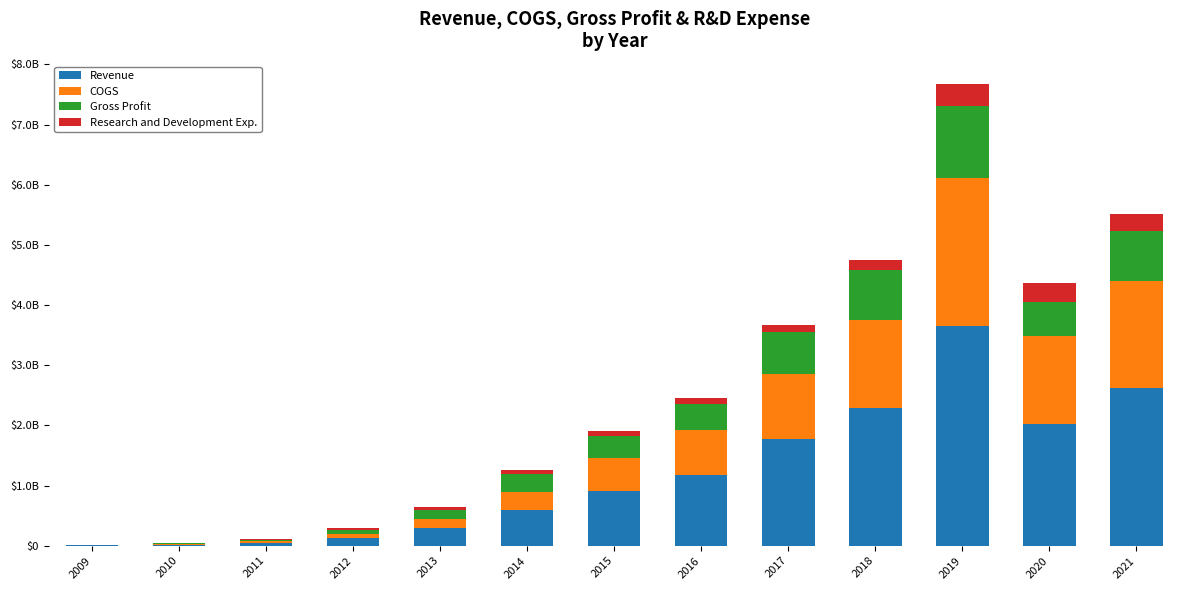

What is the difference between the maximum and second lowest values in the Gross Profit series?

1201774313